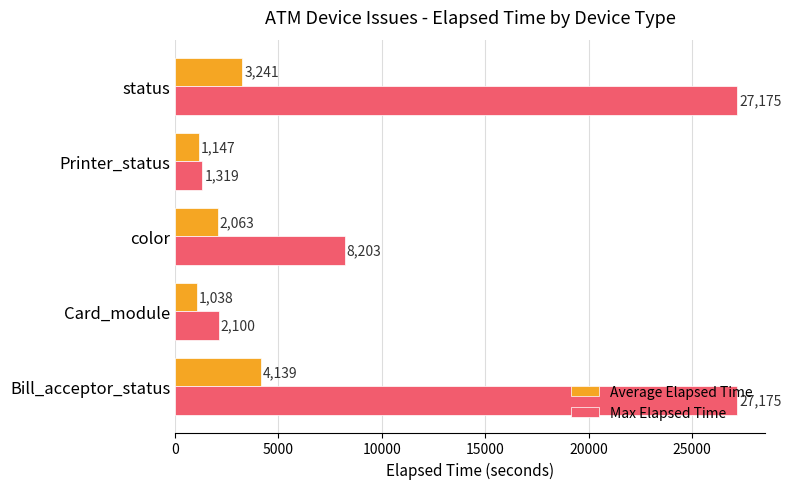

What is the difference between the maximum and minimum values in the Average Elapsed Time series?

3101